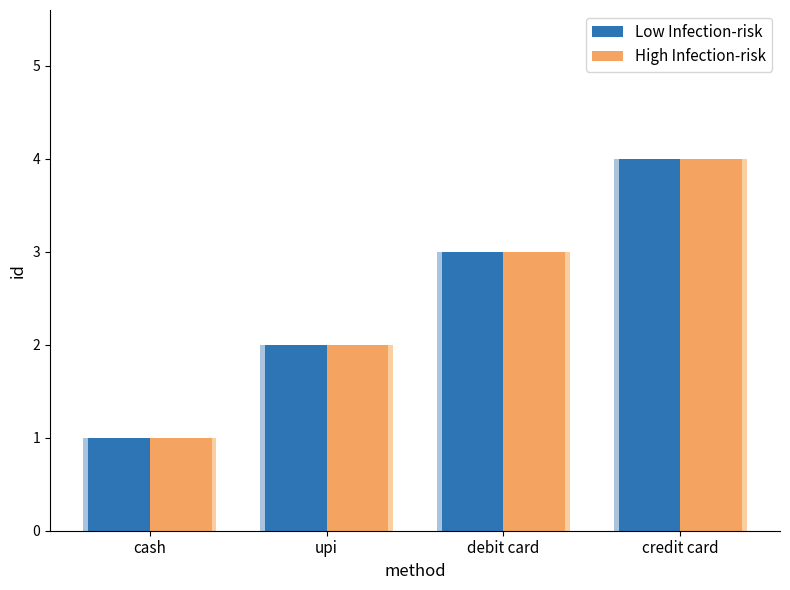

What is the value of the High Infection-risk bar at the 1st from the left?

1